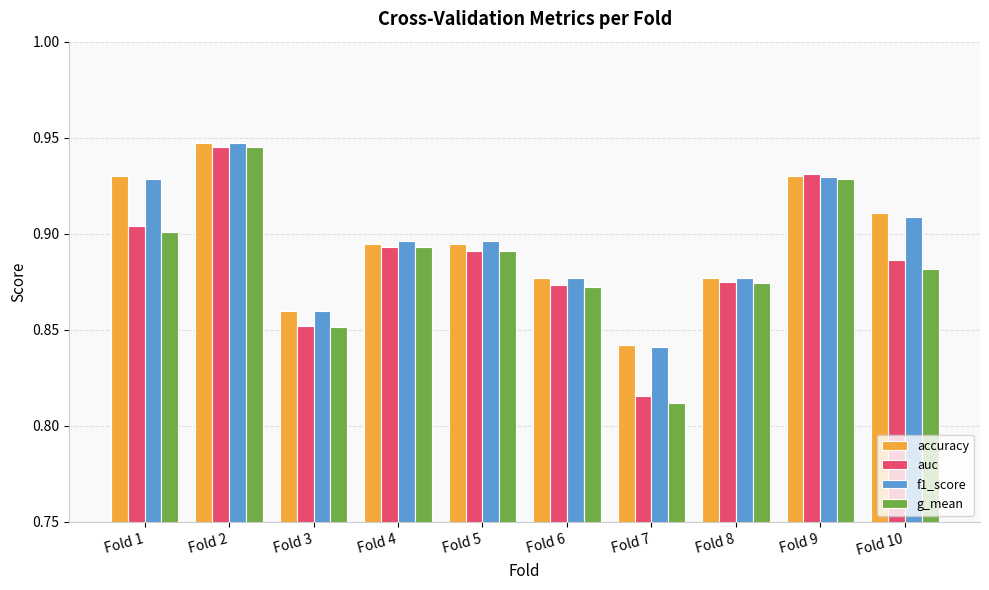

The value of f1_score at Fold 2 is 0.9. True or false?

True